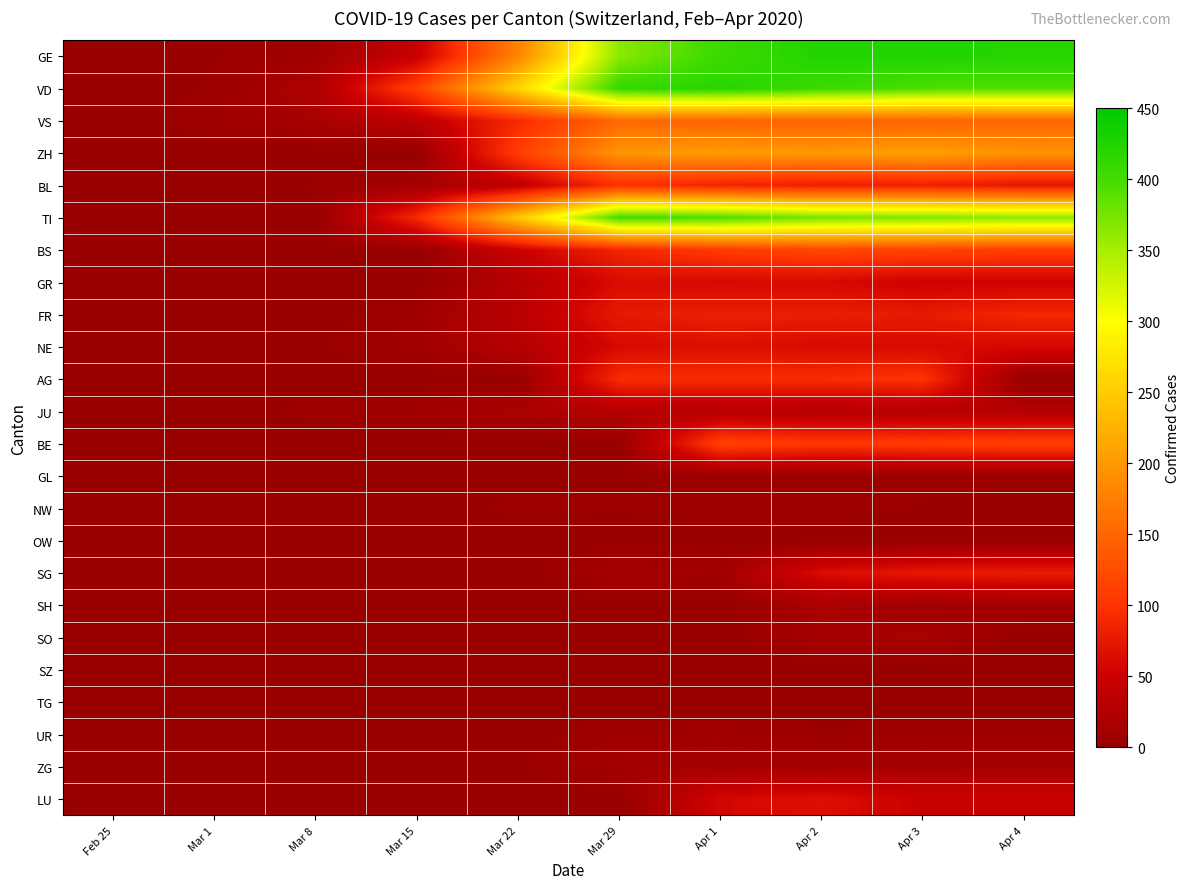

Which series changed the most between Feb 25 and Mar 8?

VD